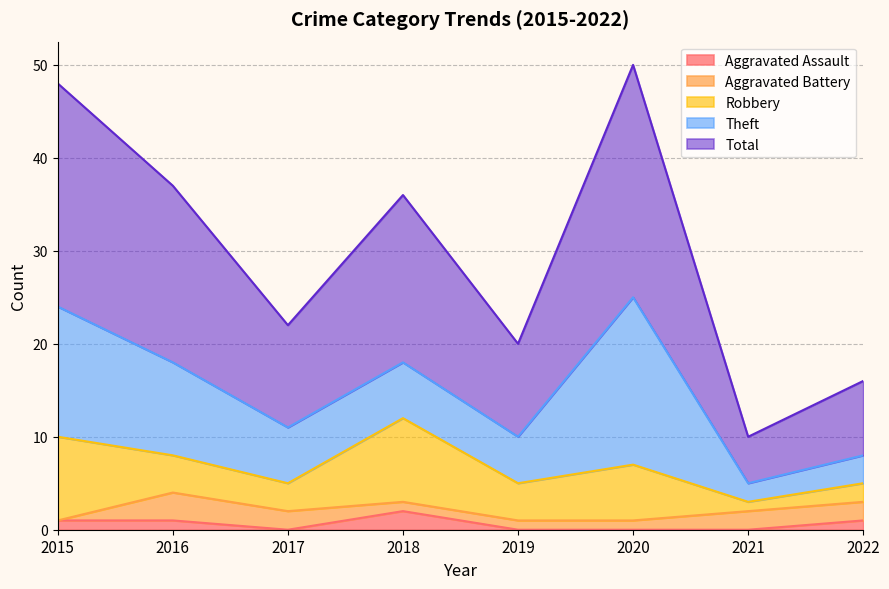

Reading right to left, extract all data points from this chart.

Aggravated Assault: 2022=1	2021=0	2020=0	2019=0	2018=2	2017=0	2016=1	2015=1
Aggravated Battery: 2022=2	2021=2	2020=1	2019=1	2018=1	2017=2	2016=3	2015=0
Robbery: 2022=2	2021=1	2020=6	2019=4	2018=9	2017=3	2016=4	2015=9
Theft: 2022=3	2021=2	2020=18	2019=5	2018=6	2017=6	2016=10	2015=14
Total: 2022=8	2021=5	2020=25	2019=10	2018=18	2017=11	2016=19	2015=24